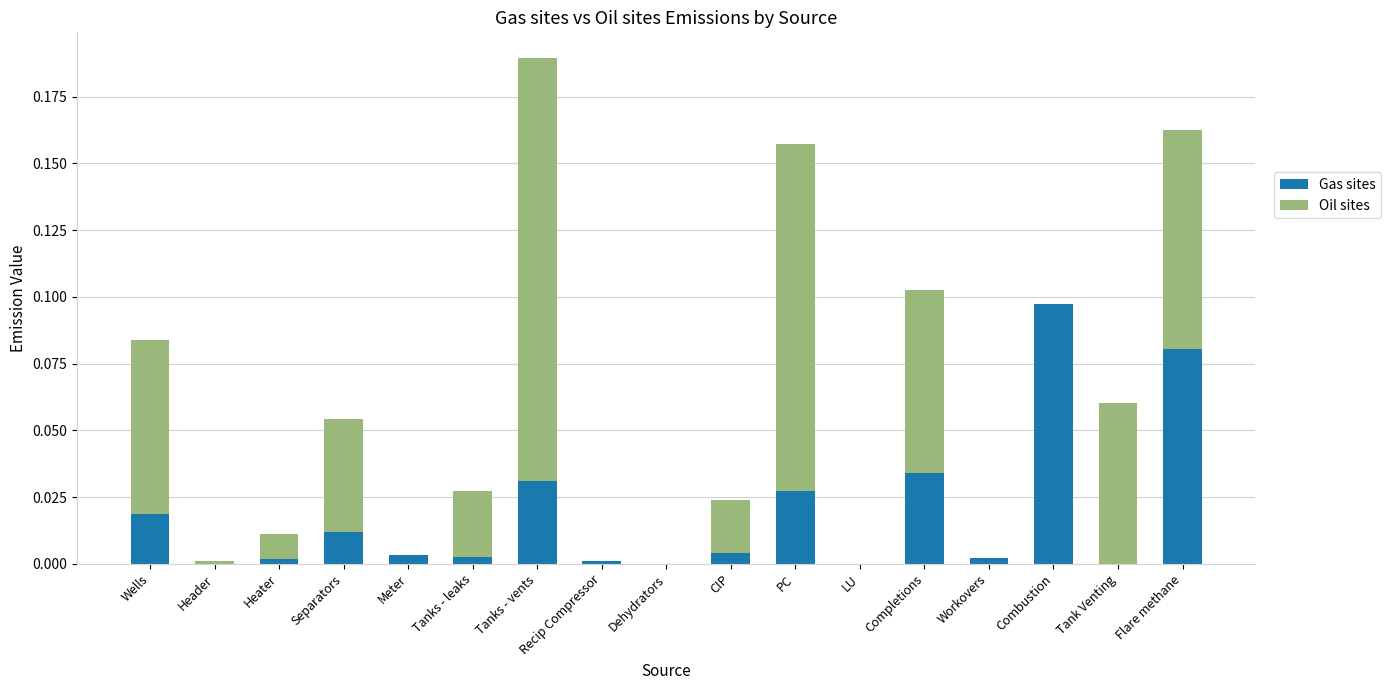

Are the bars grouped side by side (vs. stacked)?

No